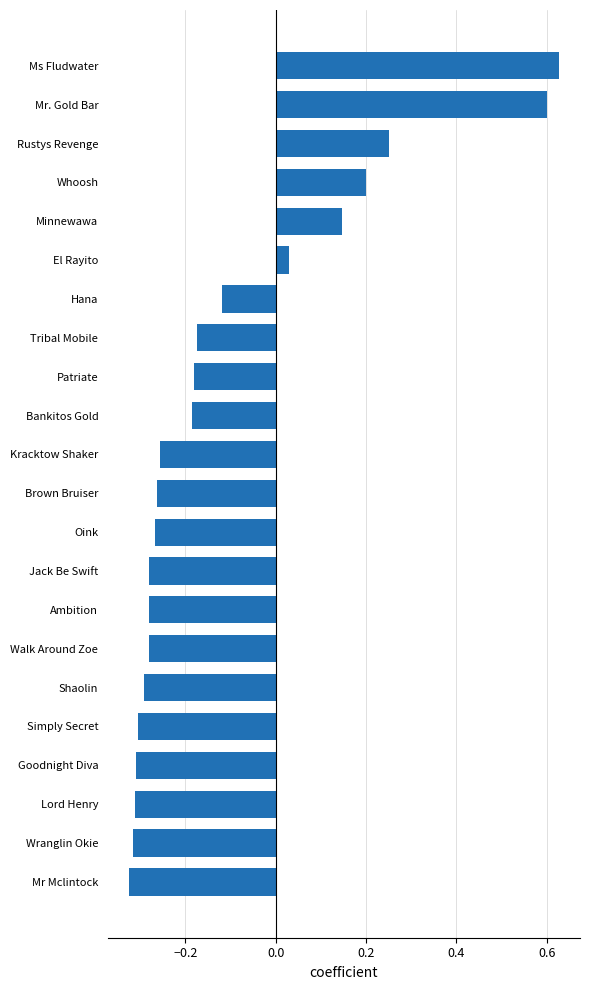

How many values are below zero?

16